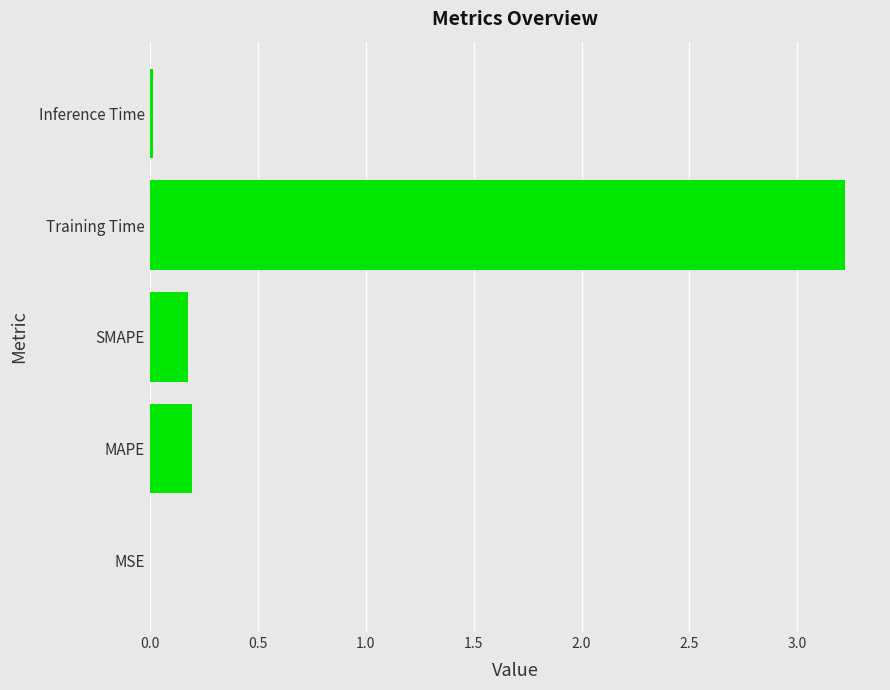

Are the bars horizontal?

Yes